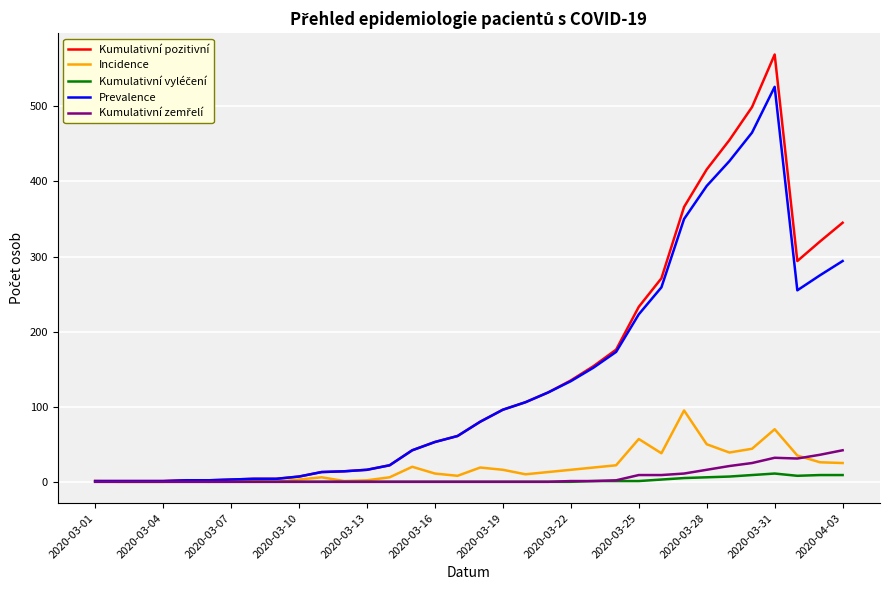

Which series has the widest spread of values?

Kumulativní pozitivní